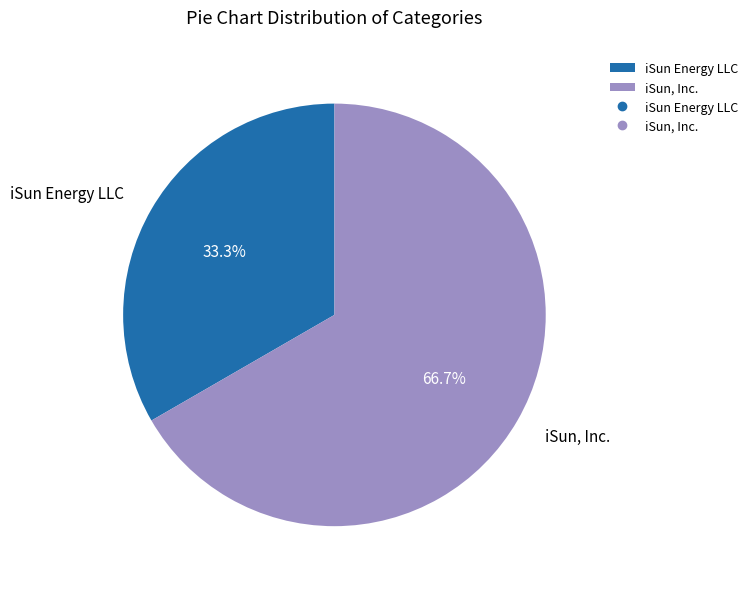

Between iSun Energy LLC and iSun, Inc., which is larger?

iSun, Inc.